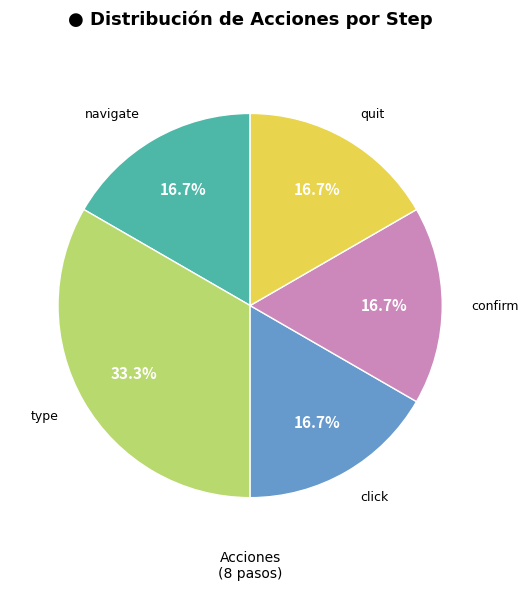

To the nearest percent, what is the difference between the largest and smallest slice percentages?

17%